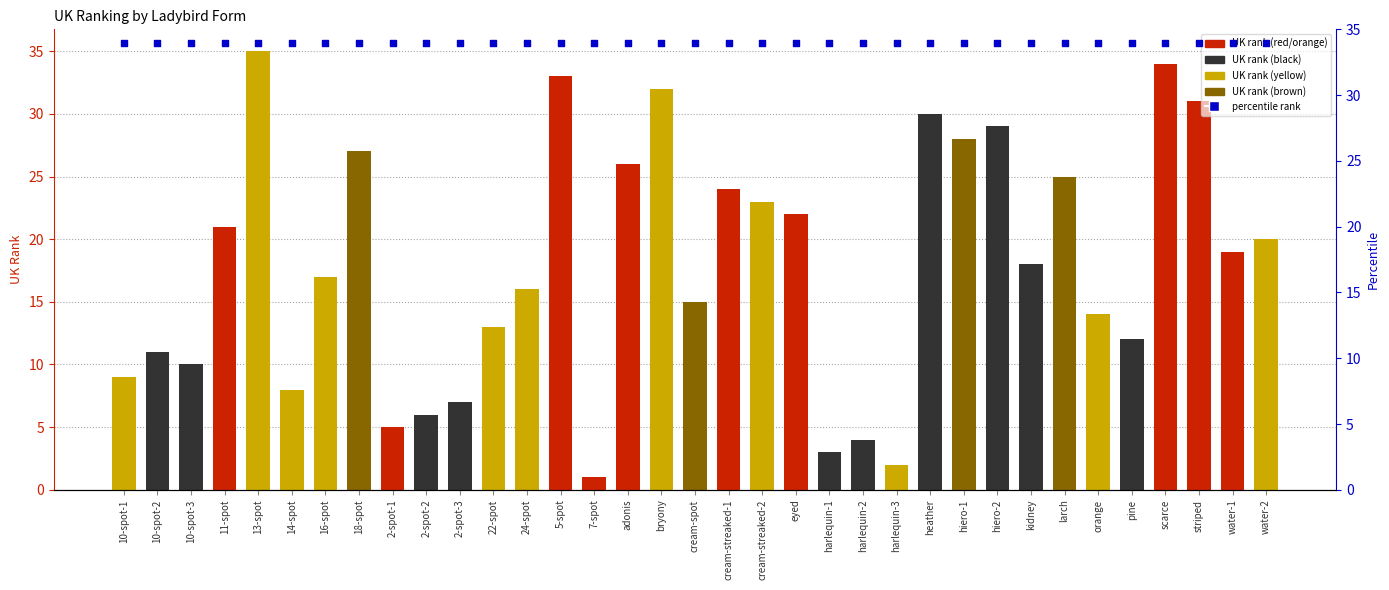

Which series contains the highest Y value?

UK rank